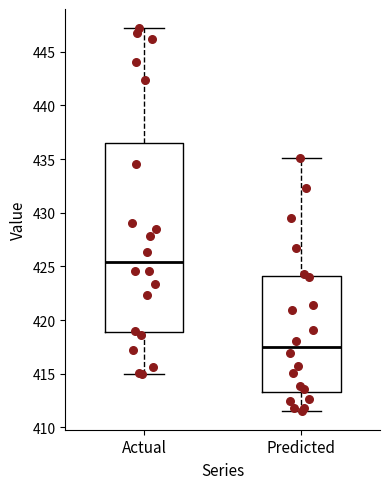

Comparing the boxes themselves (not the whiskers), which one is the tallest?

Actual